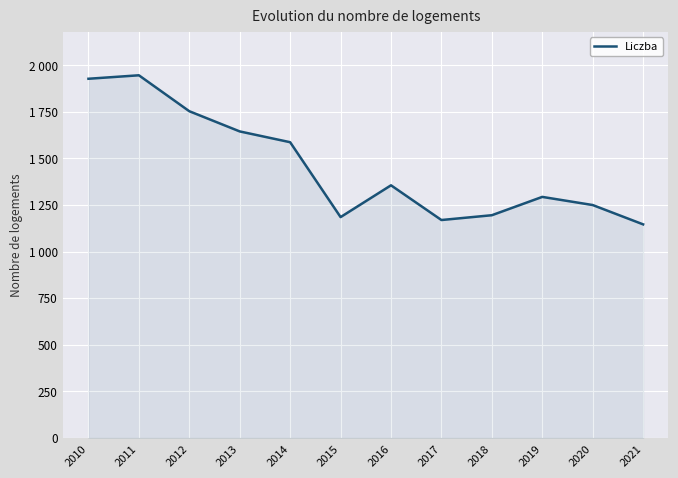

The chart shows a value of 845.2 at 2011. True or false?

False